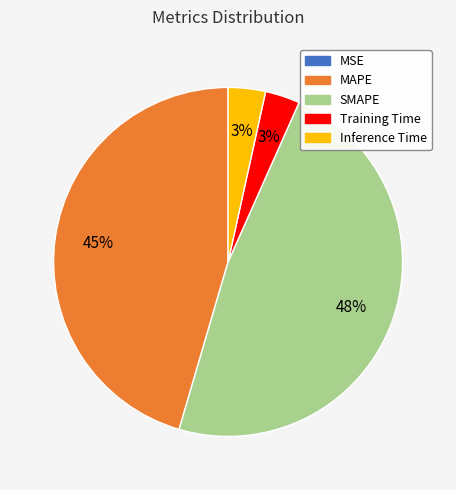

Between SMAPE and Training Time, which is larger?

SMAPE